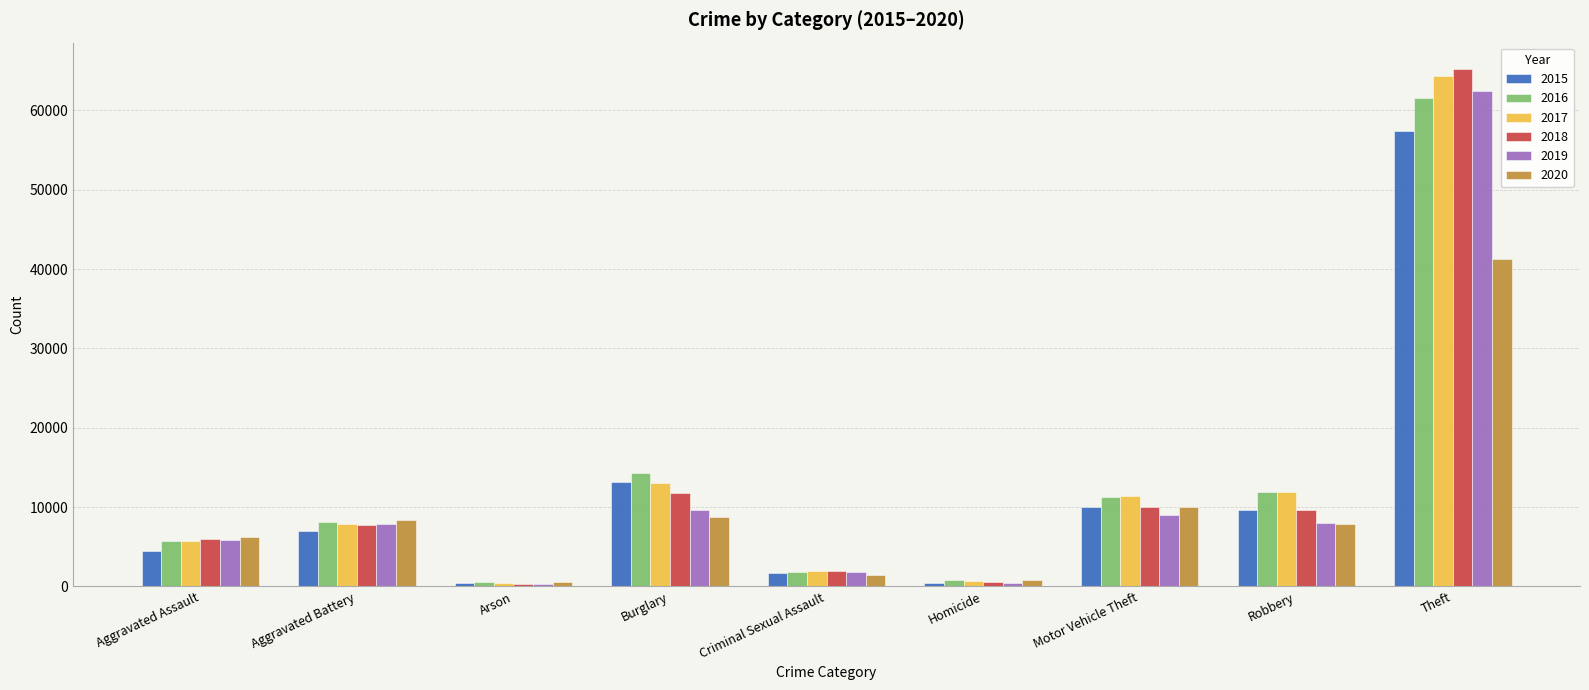

What is the minimum value for 2017?

444